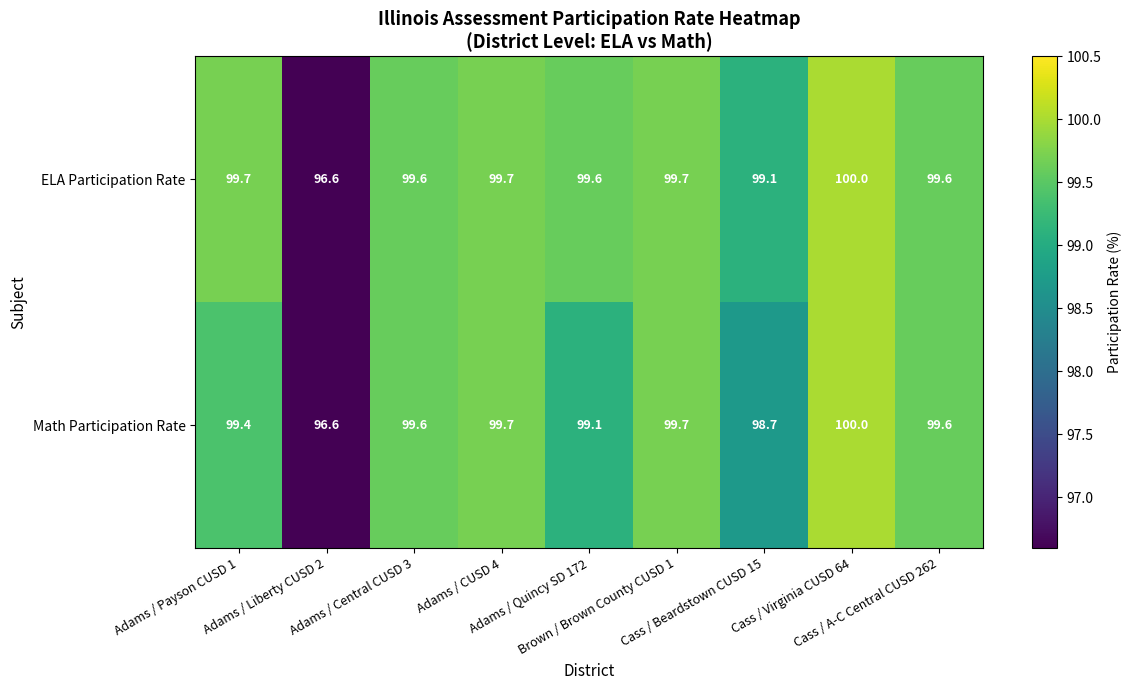

Which category has the lowest value across all series?

Adams / Liberty CUSD 2